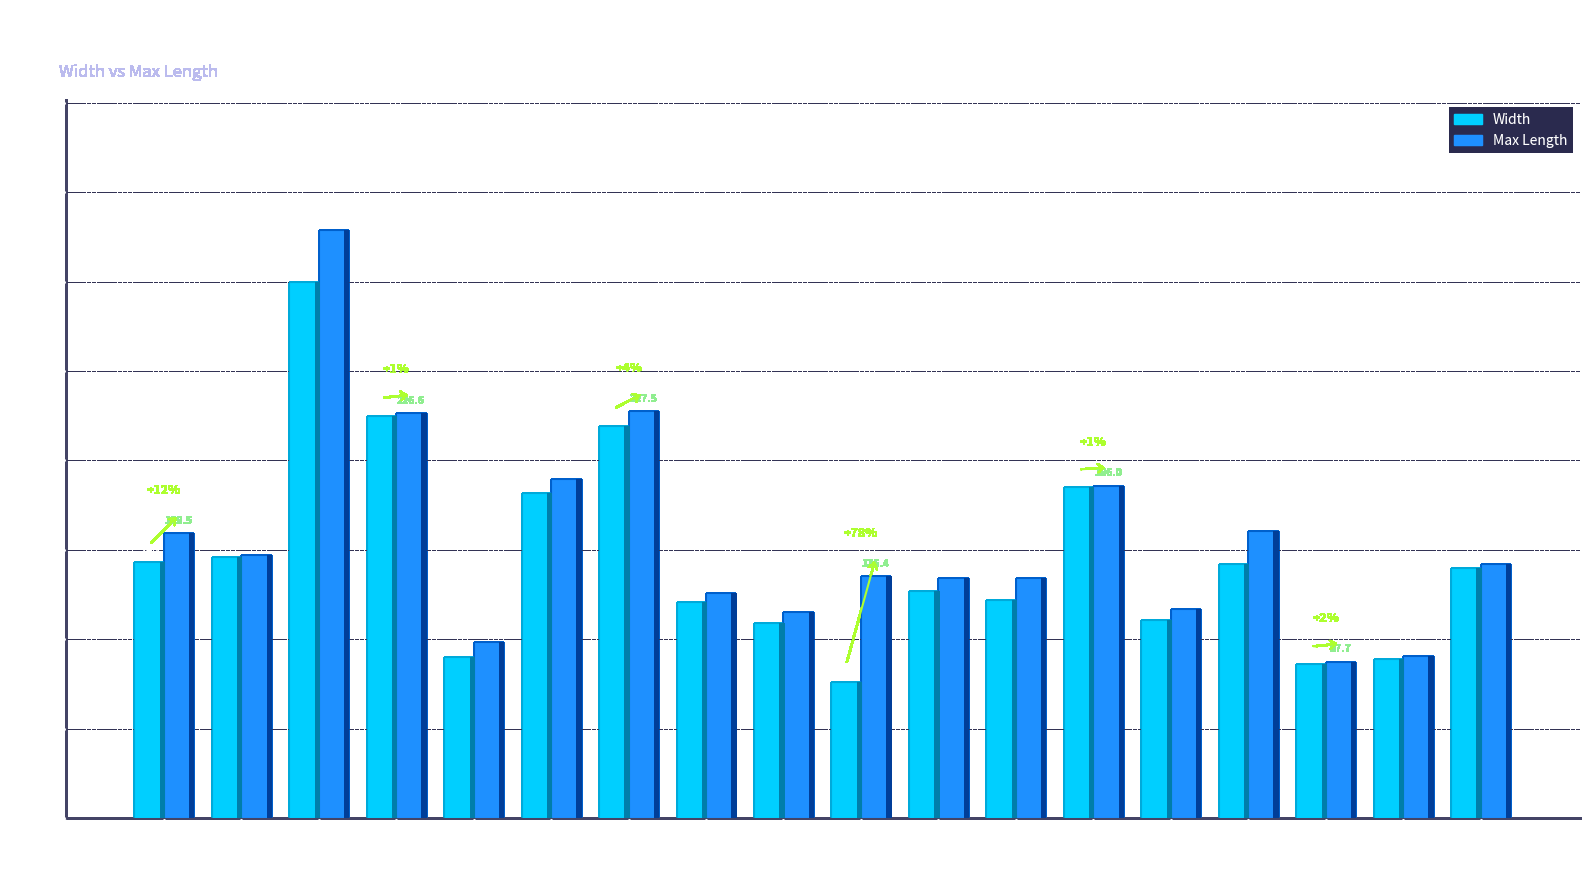

How many data points in Width are above 140?

8